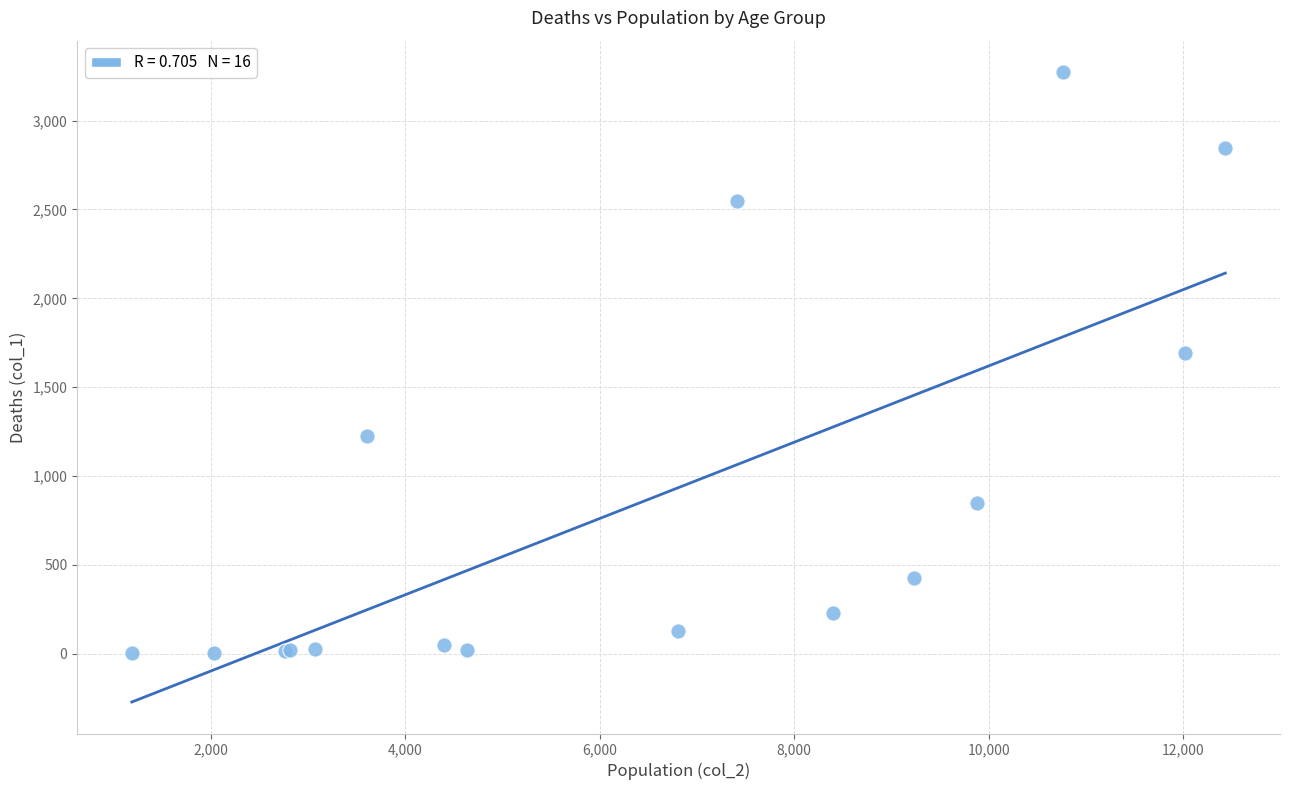

What Y value in the scatter plot is closest to 1638?

1690